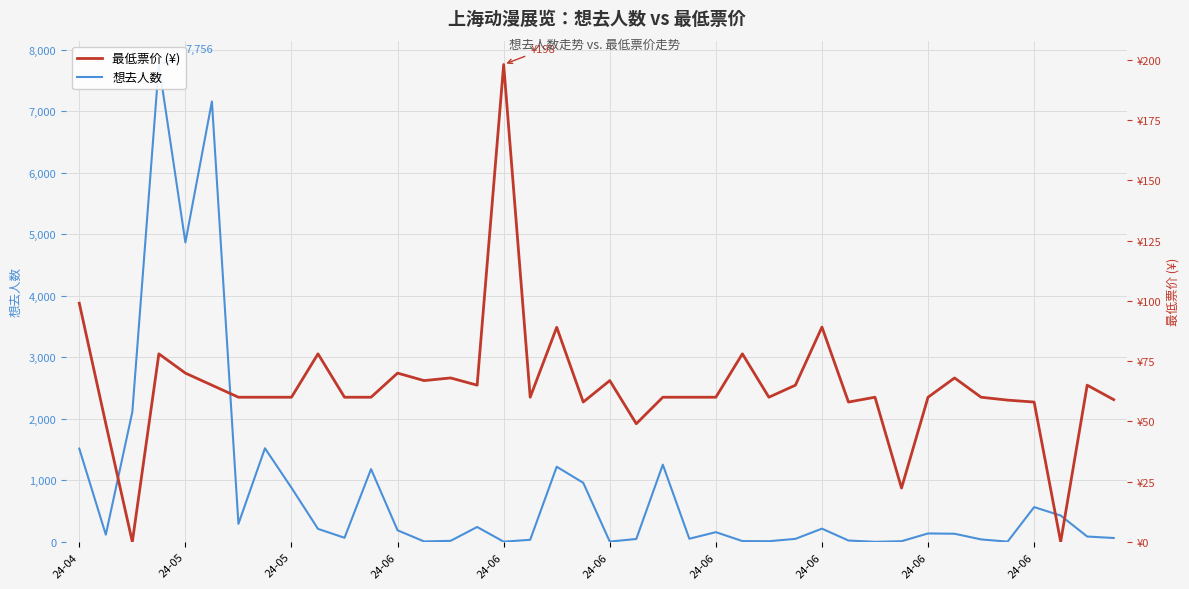

In 最低票价 (¥), how many points are higher than both neighbors (excluding endpoints)?

12